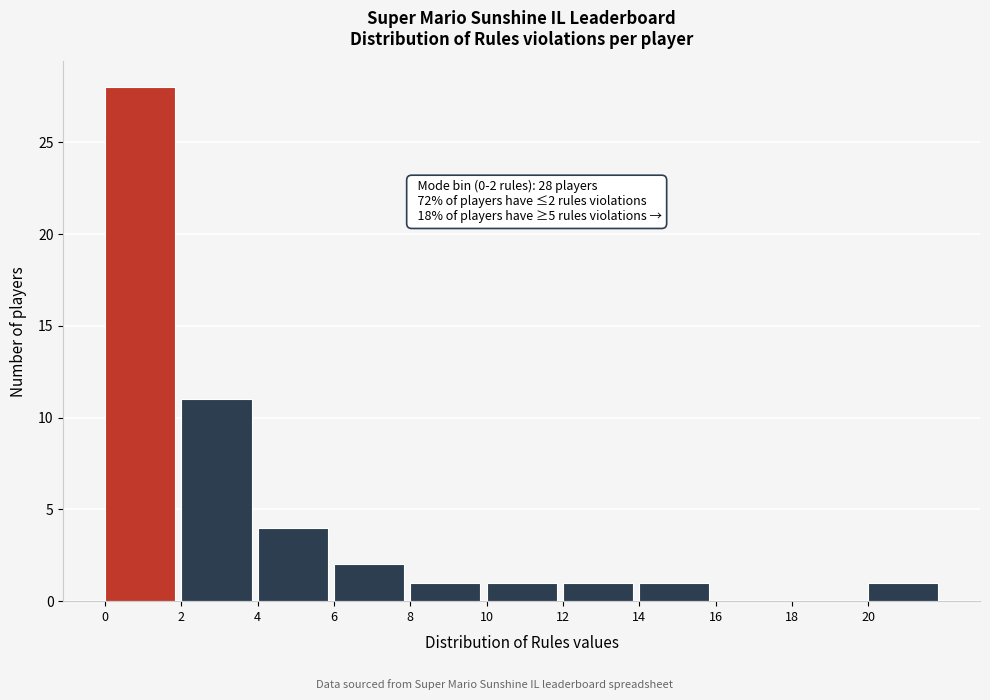

Over which range of the x-axis is the bar tallest?

0 to 2